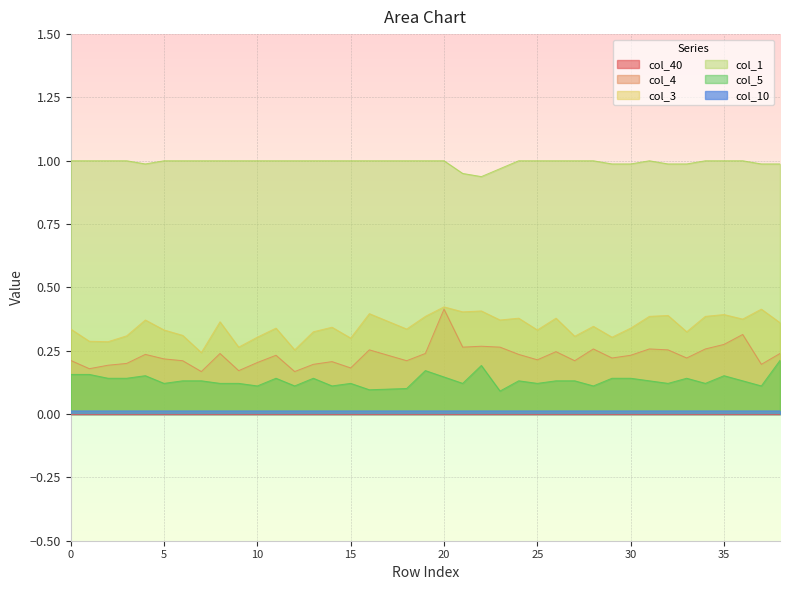

What is the sum of all col_4 values?

9.0